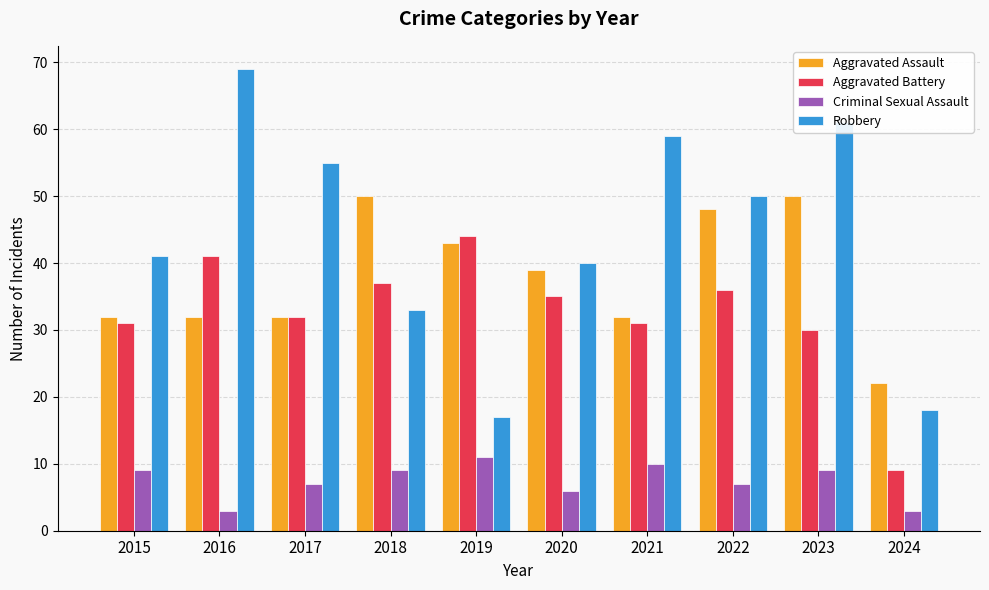

How many data points in Robbery are less than 50?

5